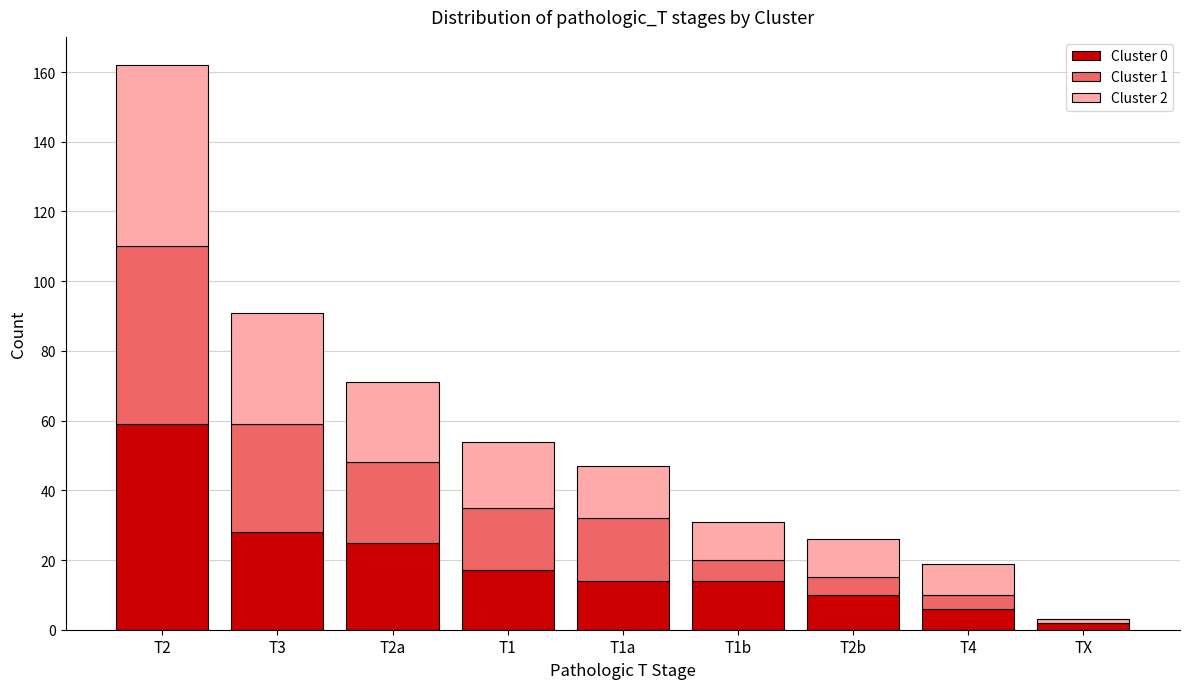

Reading right to left, transcribe the values for Cluster 0.

TX=2	T4=6	T2b=10	T1b=14	T1a=14	T1=17	T2a=25	T3=28	T2=59